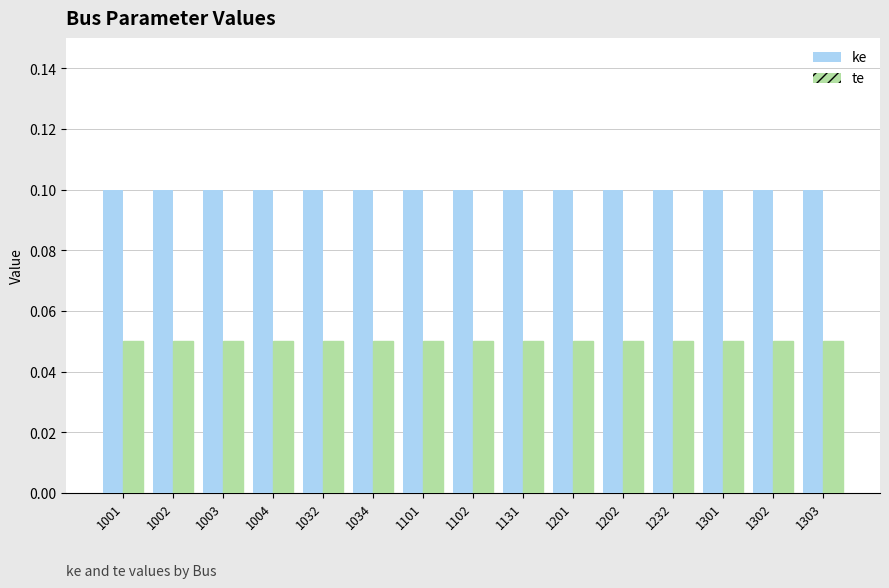

The value of ke at 1201 is 0.0. True or false?

False